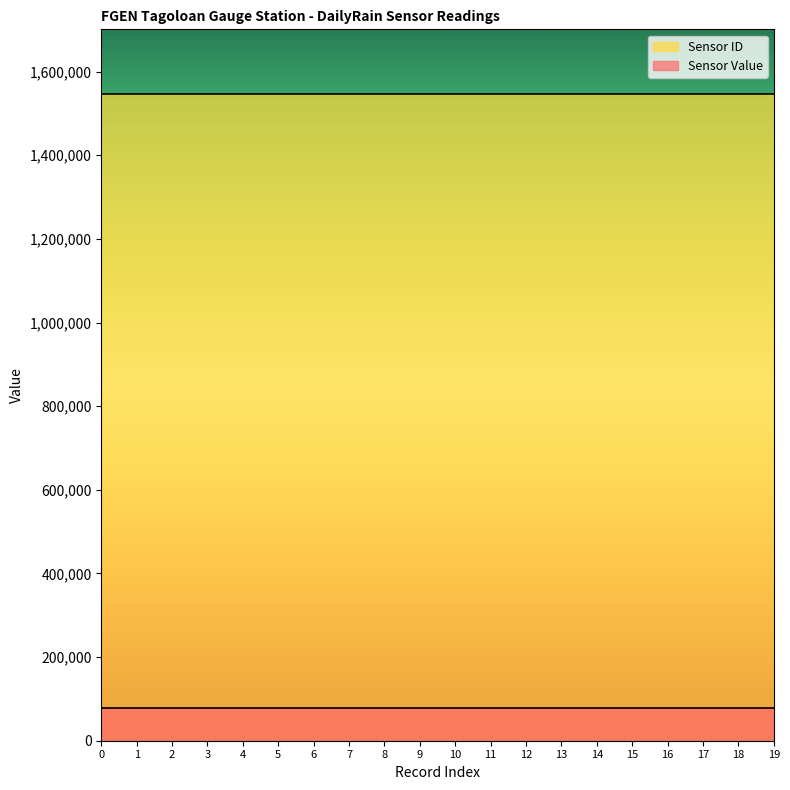

The value of Sensor ID at 16 is 1546480. True or false?

True